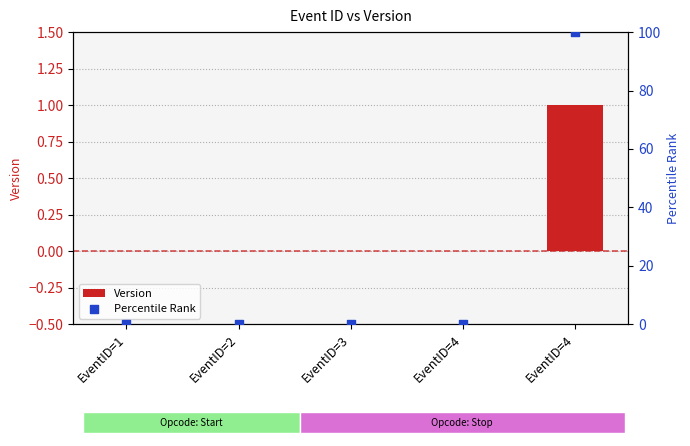

Which series reaches the maximum Y coordinate?

Percentile Rank